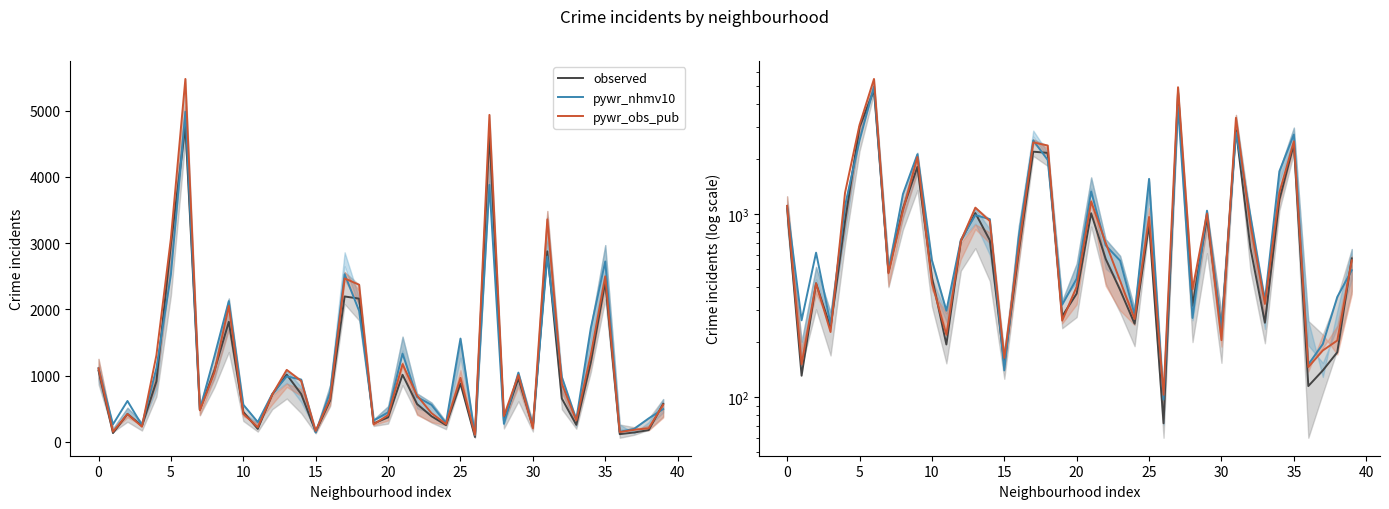

How many lines are shown in the chart?

3